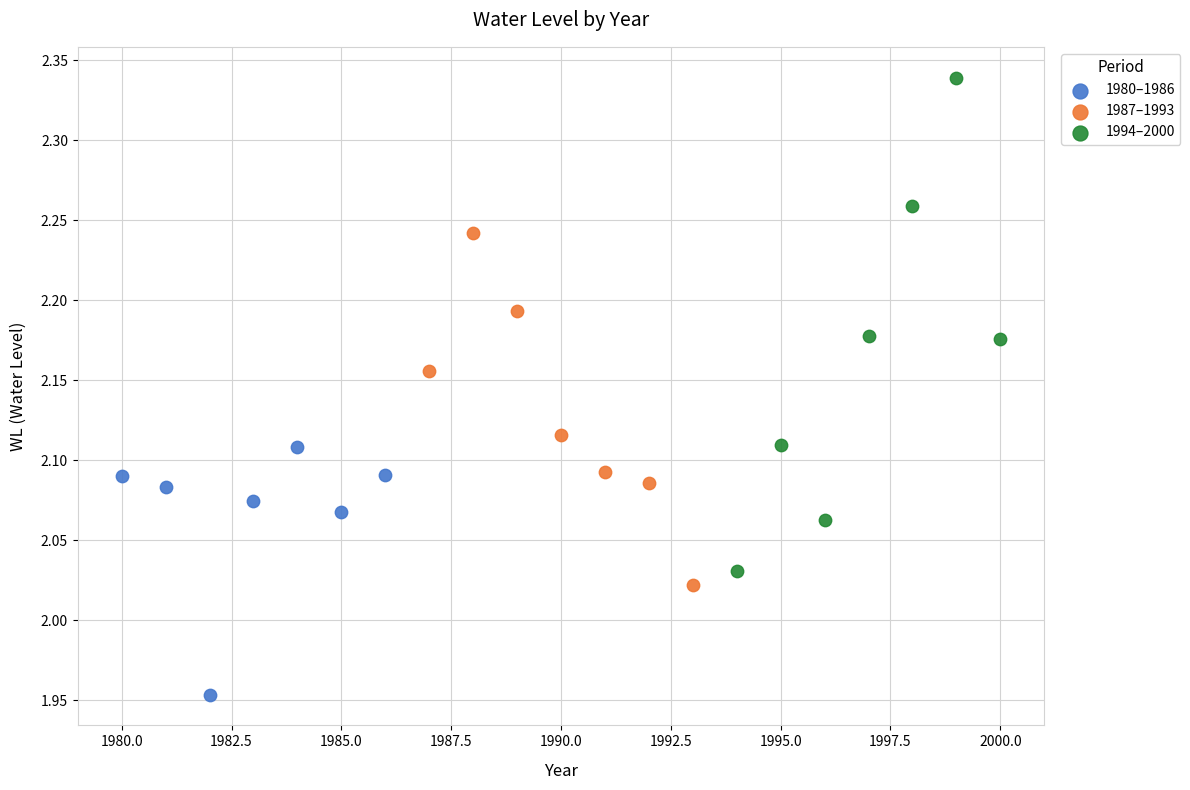

Which series has the largest Y range (max minus min)?

1994–2000